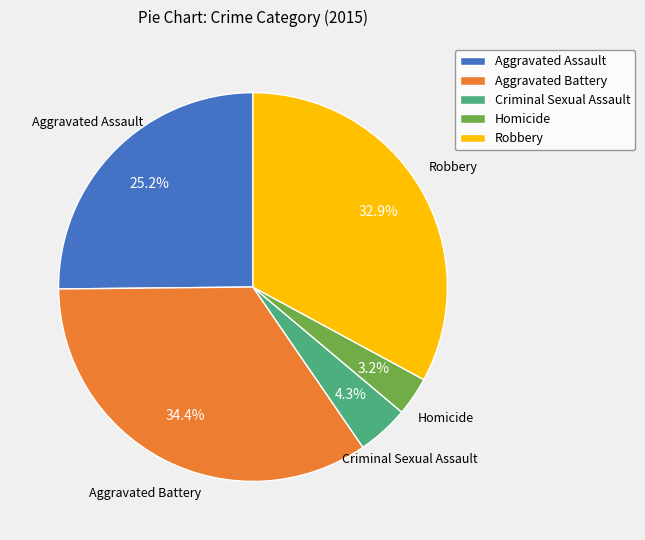

Does any single category account for the majority?

No